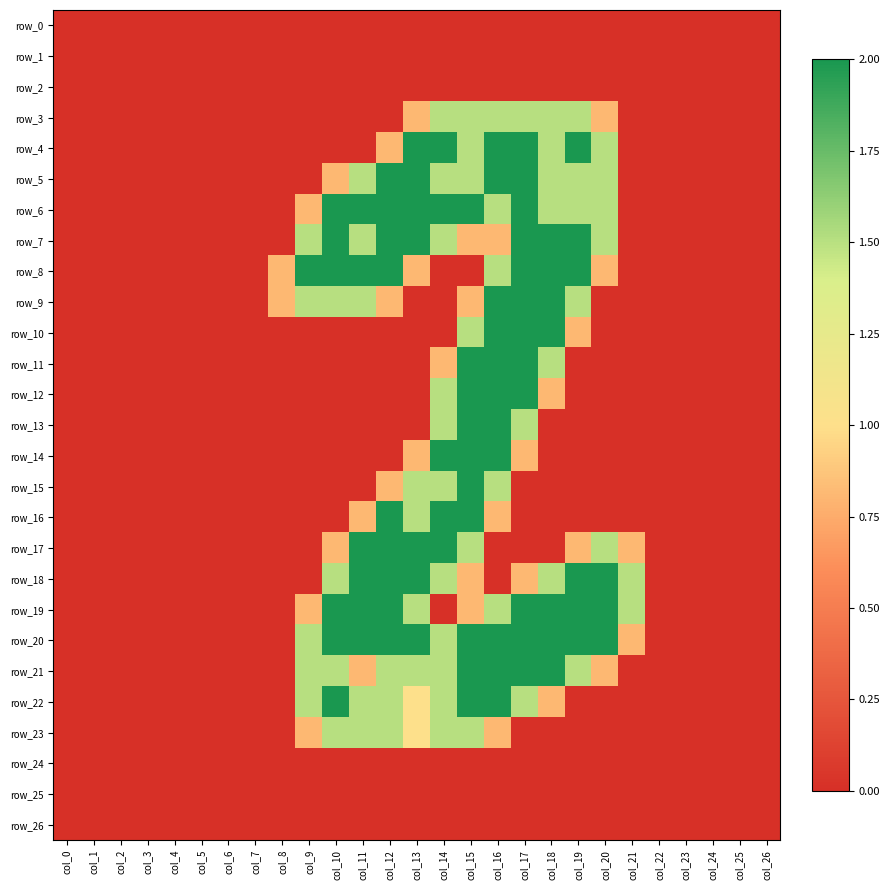

How many data points does each series have?

27